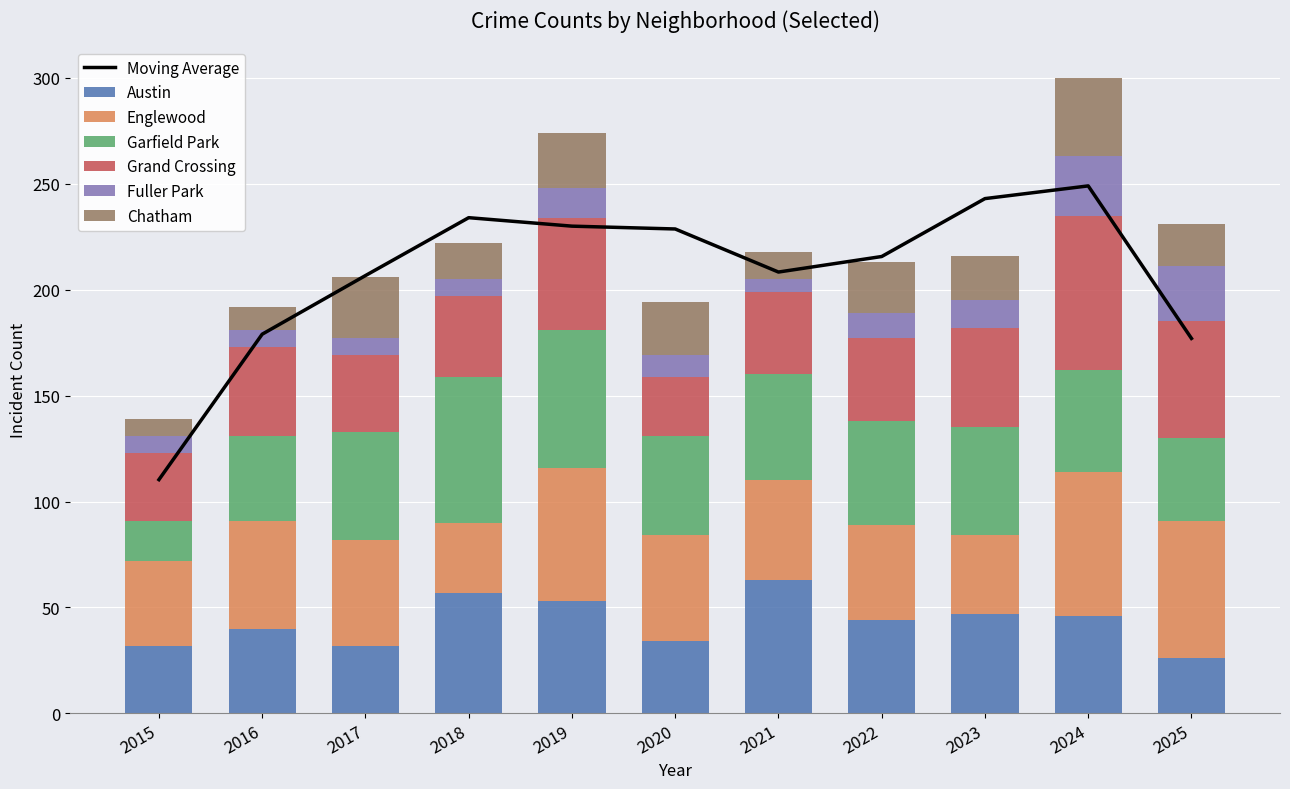

Is it true that Austin equals 17 at 2018?

False